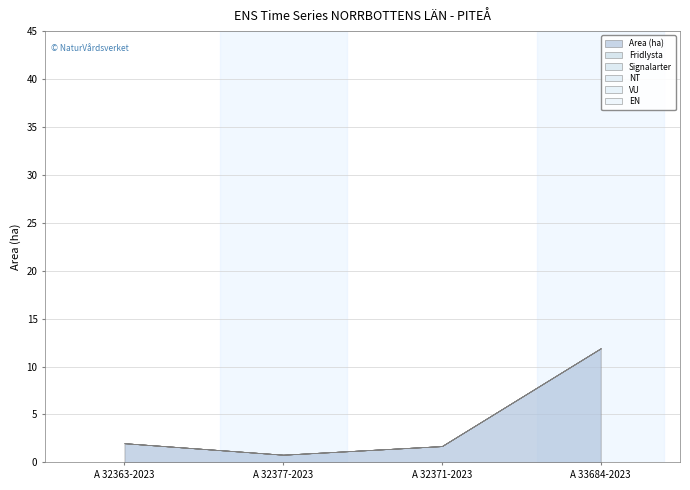

Which series has the largest total across all categories?

Area (ha)